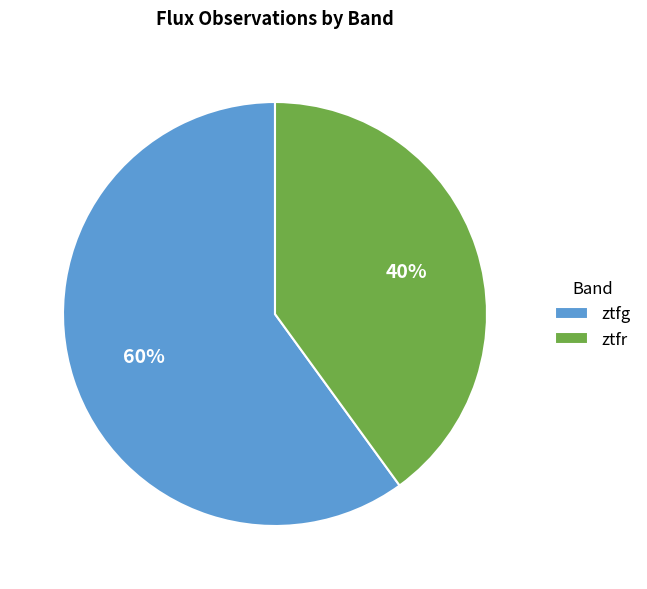

Is ztfr the majority of the pie?

No